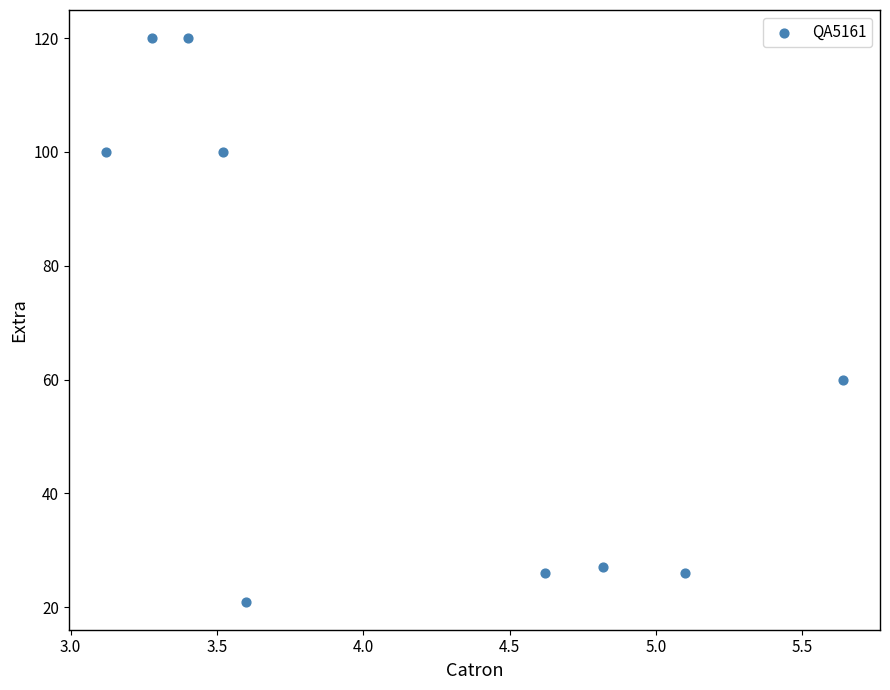

What Y value in the scatter plot is closest to 70?

60